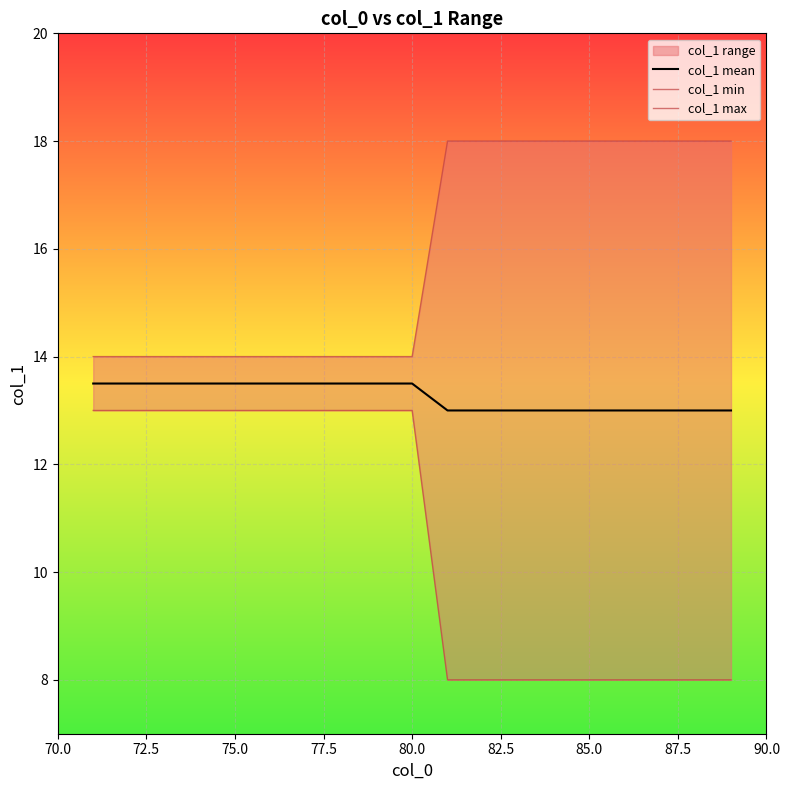

True or false: col_1 max and col_1 mean intersect in this chart.

False